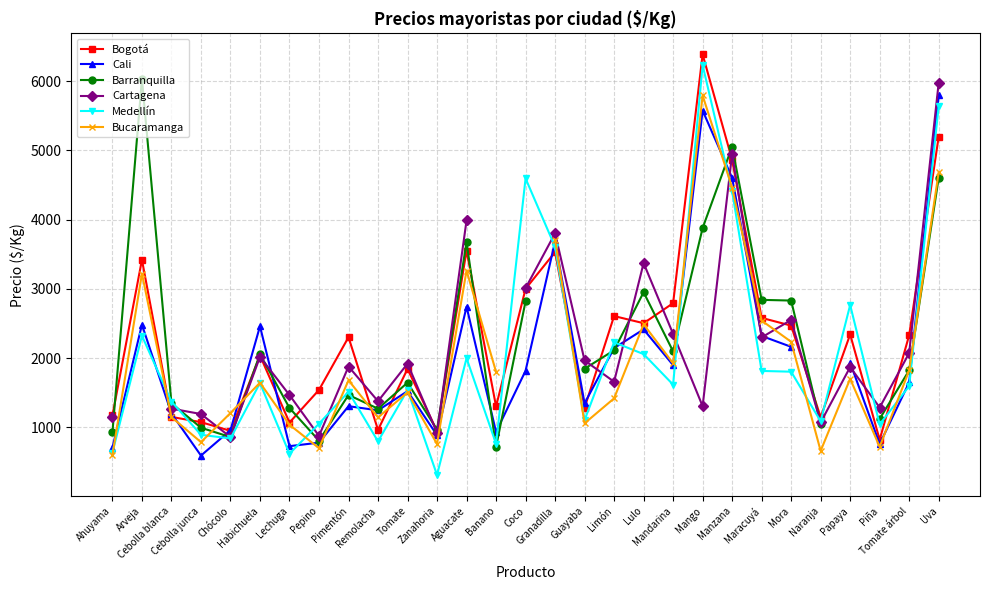

True or false: Barranquilla has a value of 2075.7 at Aguacate.

False